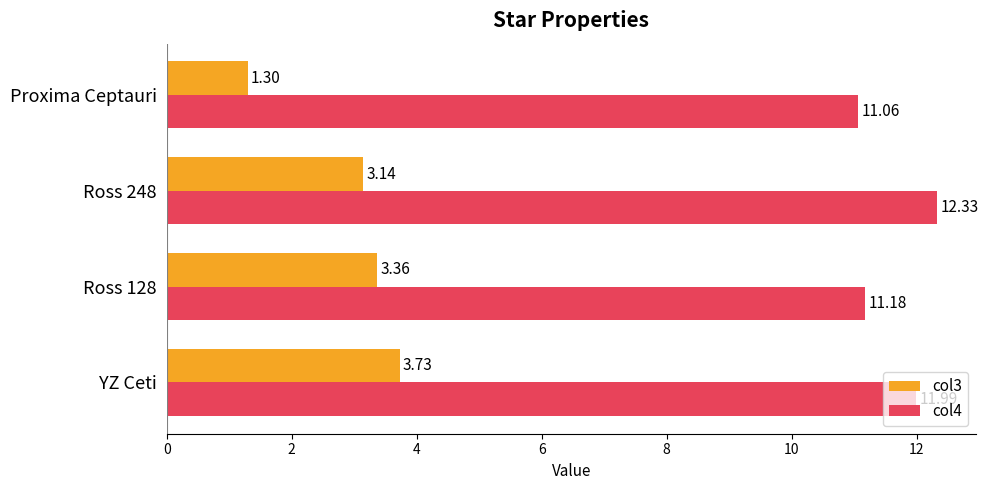

What is the total value across all series at Ross 248?

15.5